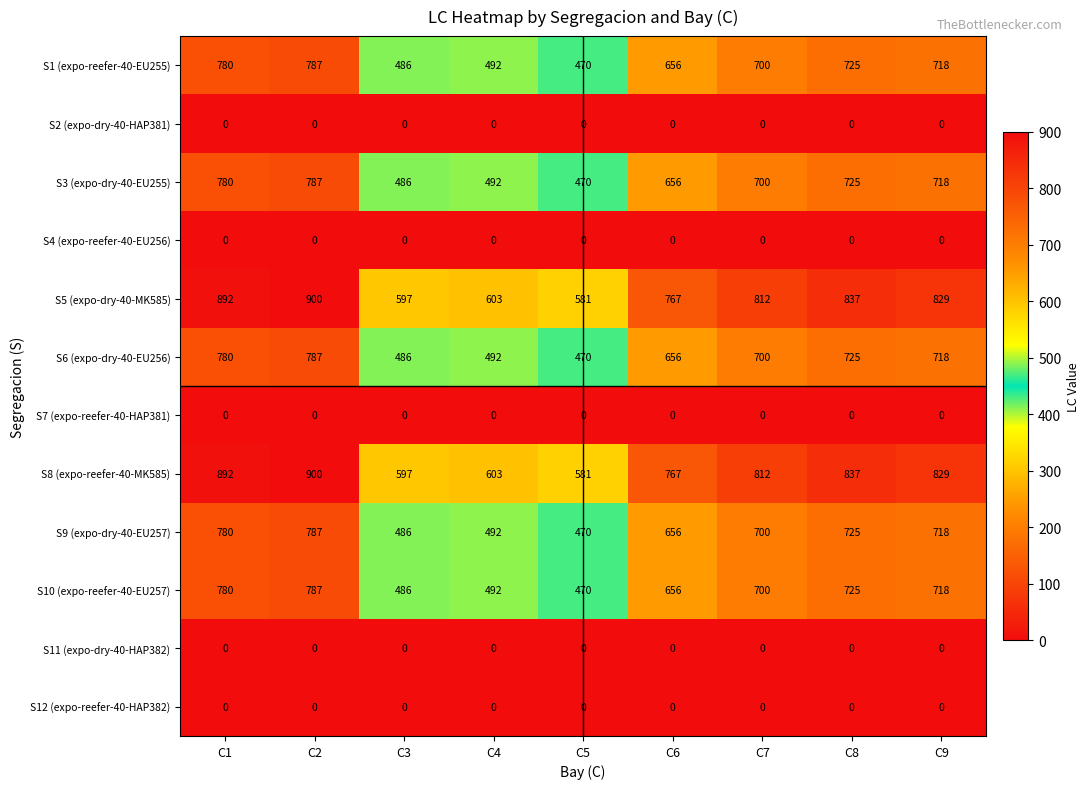

What is the difference between the highest and lowest values at C7?

812